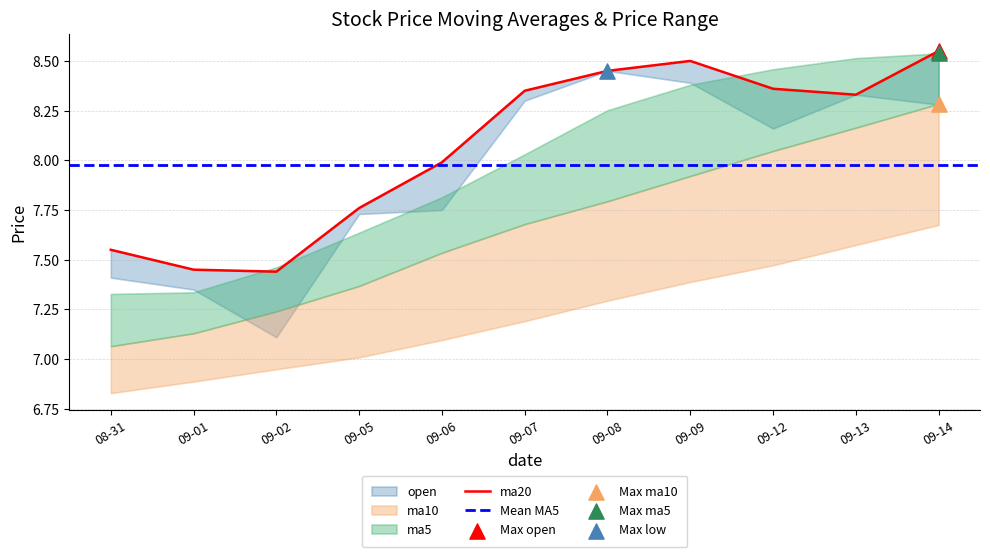

At how many categories does at least one series exceed 7?

11